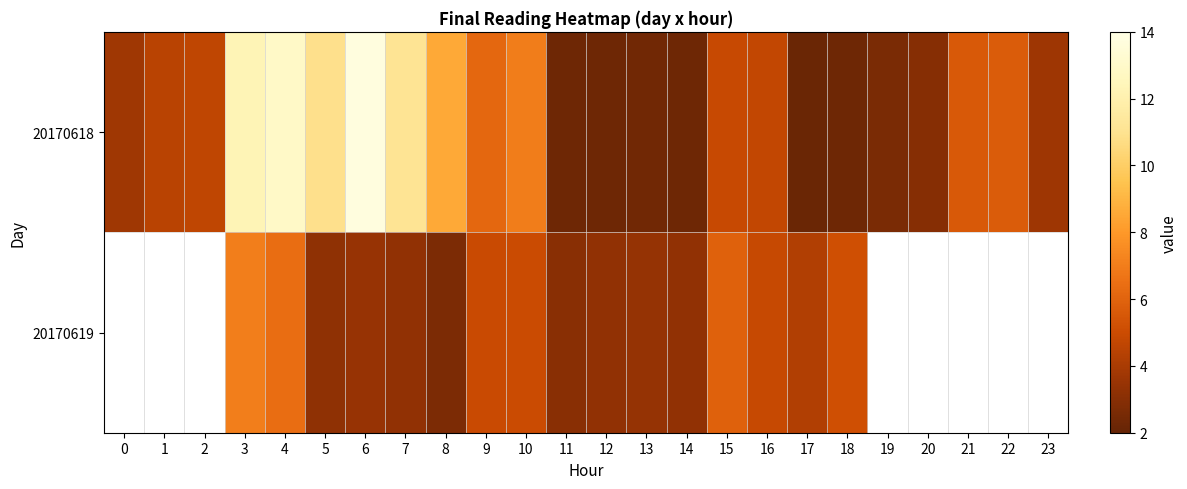

Which series has the largest range (max minus min)?

20170618